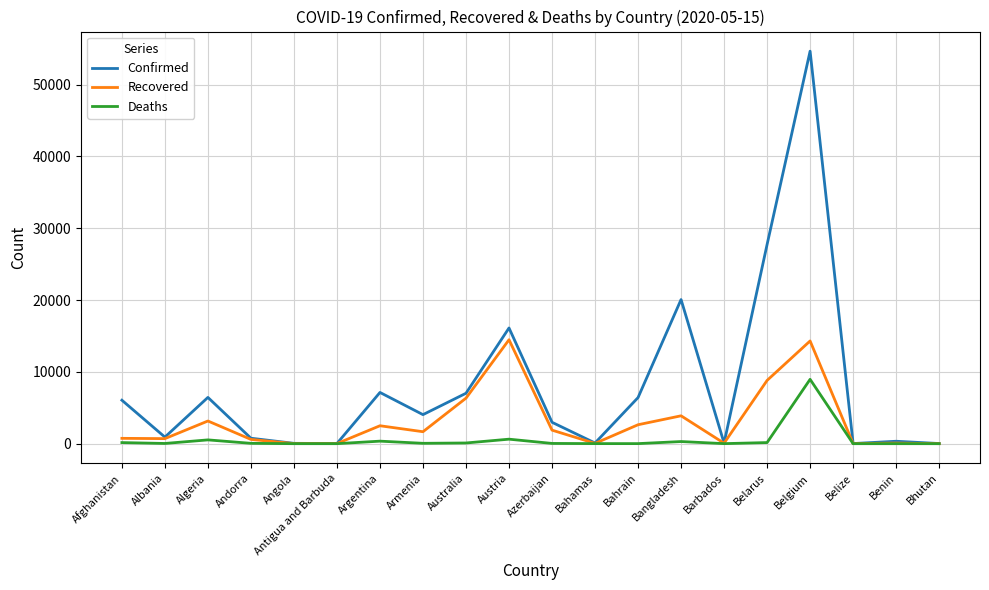

The value of Recovered at Algeria is 3158. True or false?

True